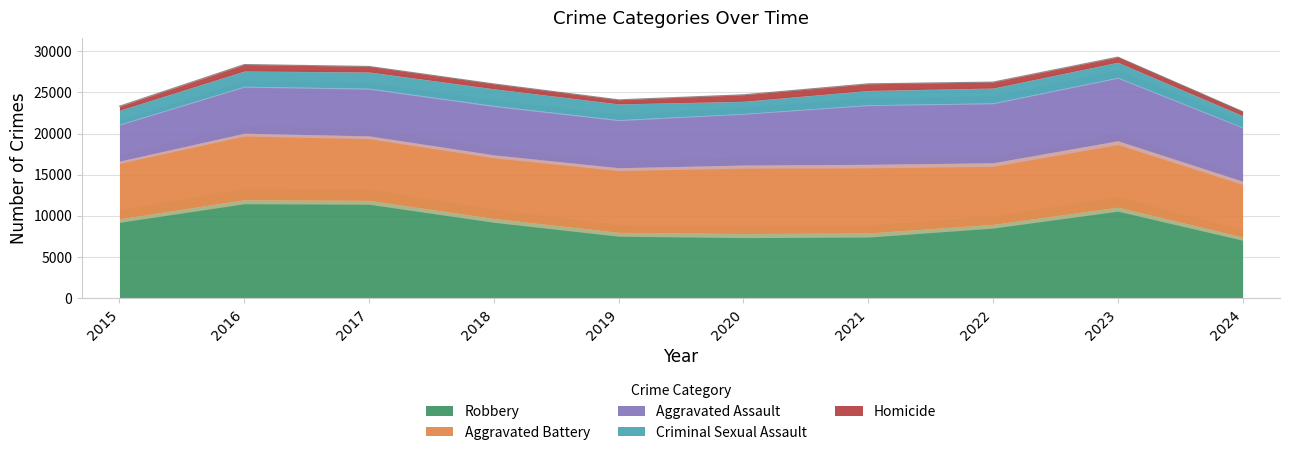

Is it true that Aggravated Assault equals 7242 at 2021?

True